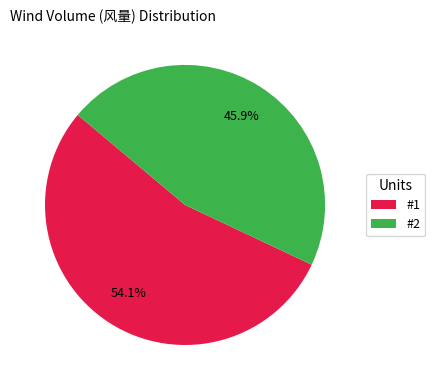

True or false: #2 accounts for 46% of the total.

True